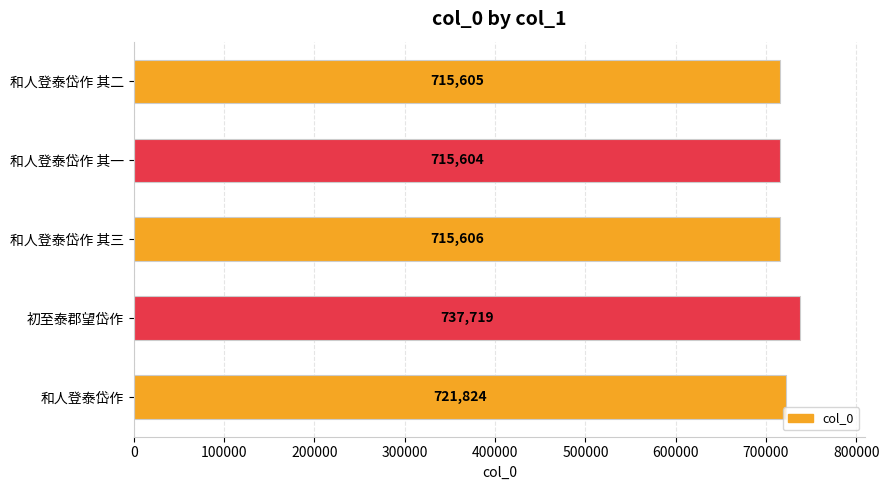

True or false: the data shows 985004 at 和人登泰岱作 其三.

False